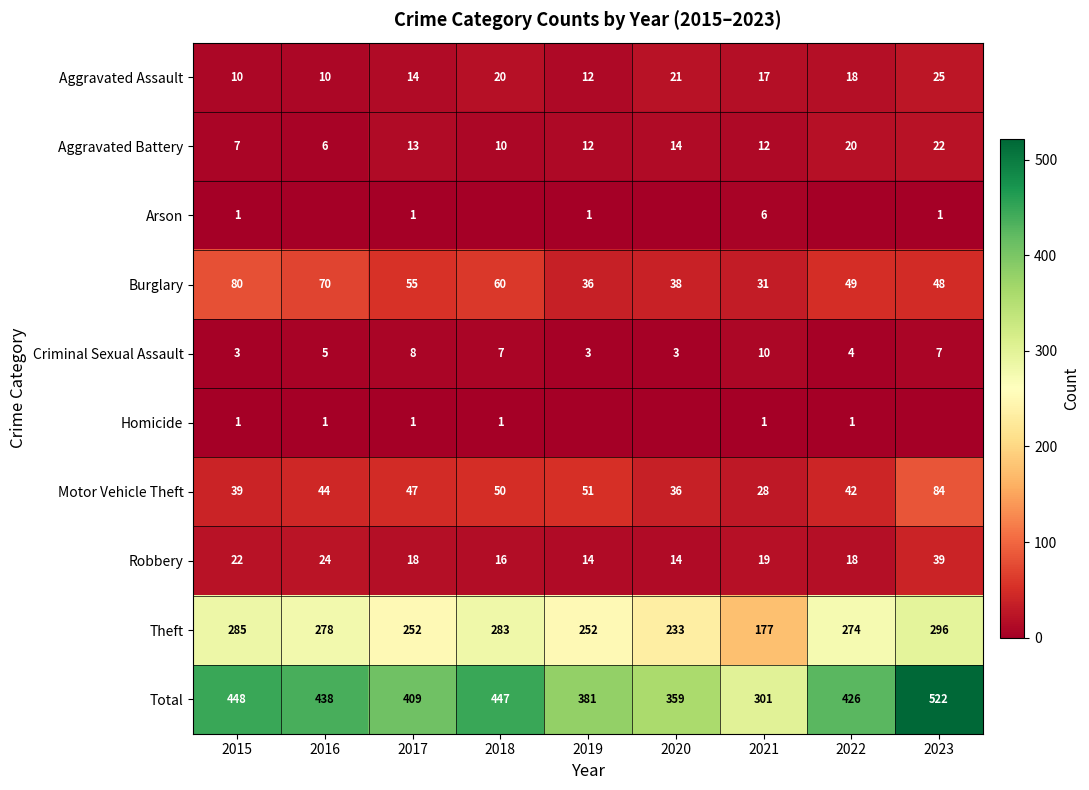

What is the sum of the Arson values at 2023 and 2017?

2